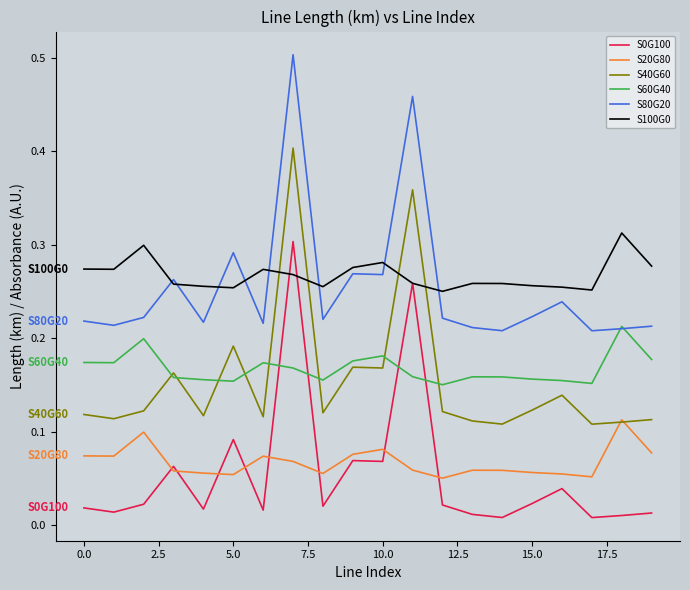

Does the chart display data point markers on the line(s)?

No